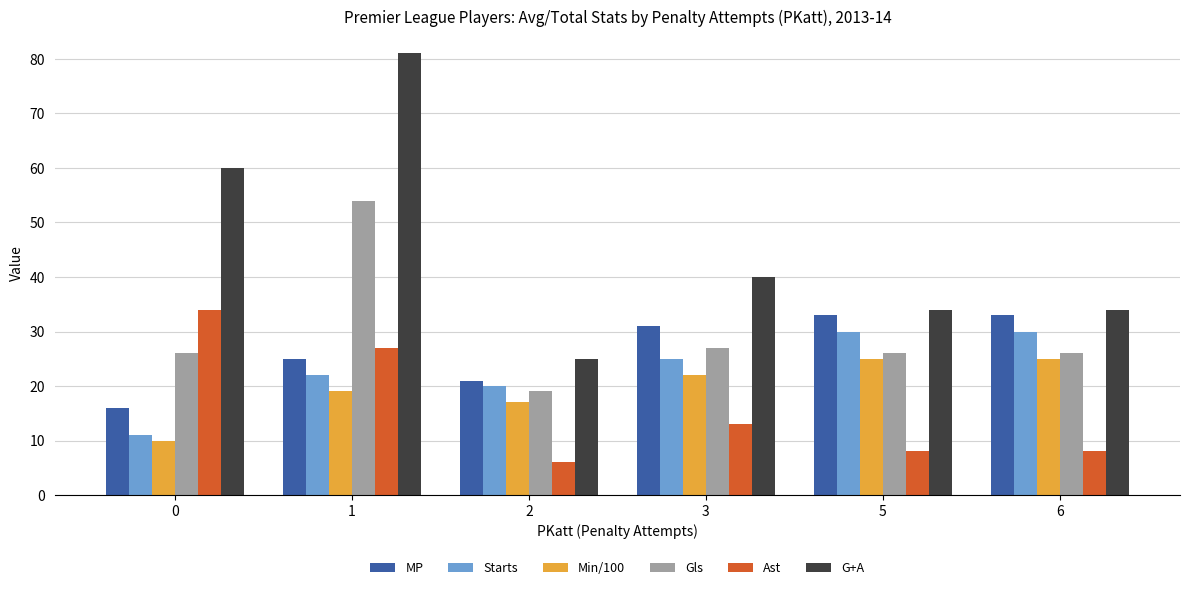

Reading right to left, what are all the values shown in this chart?

MP: 6=33	5=33	3=31	2=21	1=25	0=16
Starts: 6=30	5=30	3=25	2=20	1=22	0=11
Min/100: 6=25	5=25	3=22	2=17	1=19	0=10
Gls: 6=26	5=26	3=27	2=19	1=54	0=26
Ast: 6=8	5=8	3=13	2=6	1=27	0=34
G+A: 6=34	5=34	3=40	2=25	1=81	0=60